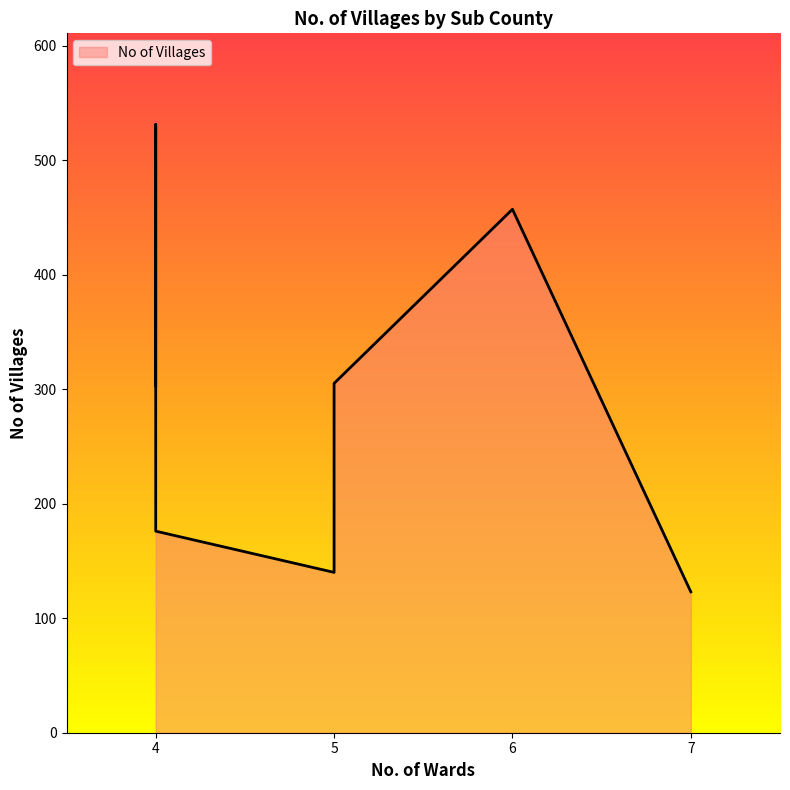

Reading right to left, list all the values displayed in this chart.

Rabai=176	Ganze=531	Magarini=457	Malindi=305	Kaloleni=303	Kilifi South=140	Kilifi North=123